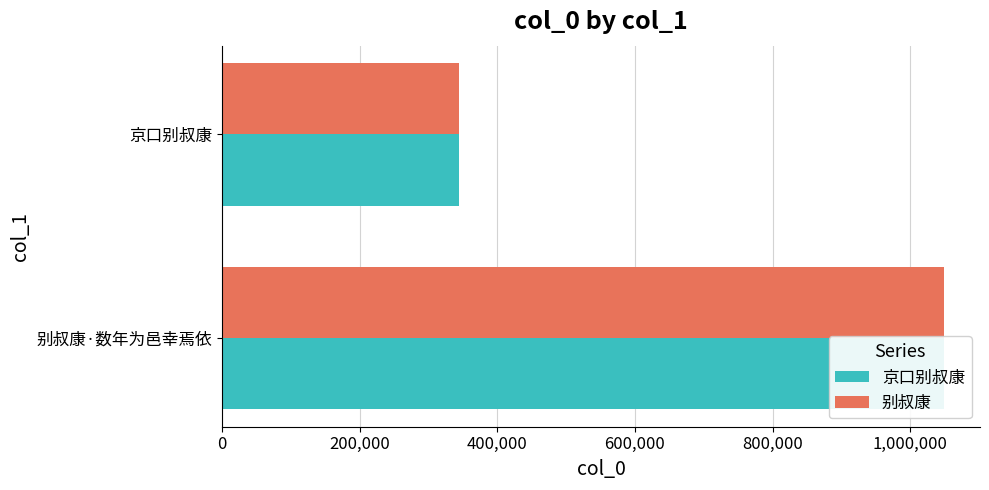

Is it true that 别叔康 equals 1659719 at 别叔康·数年为邑幸焉依?

False